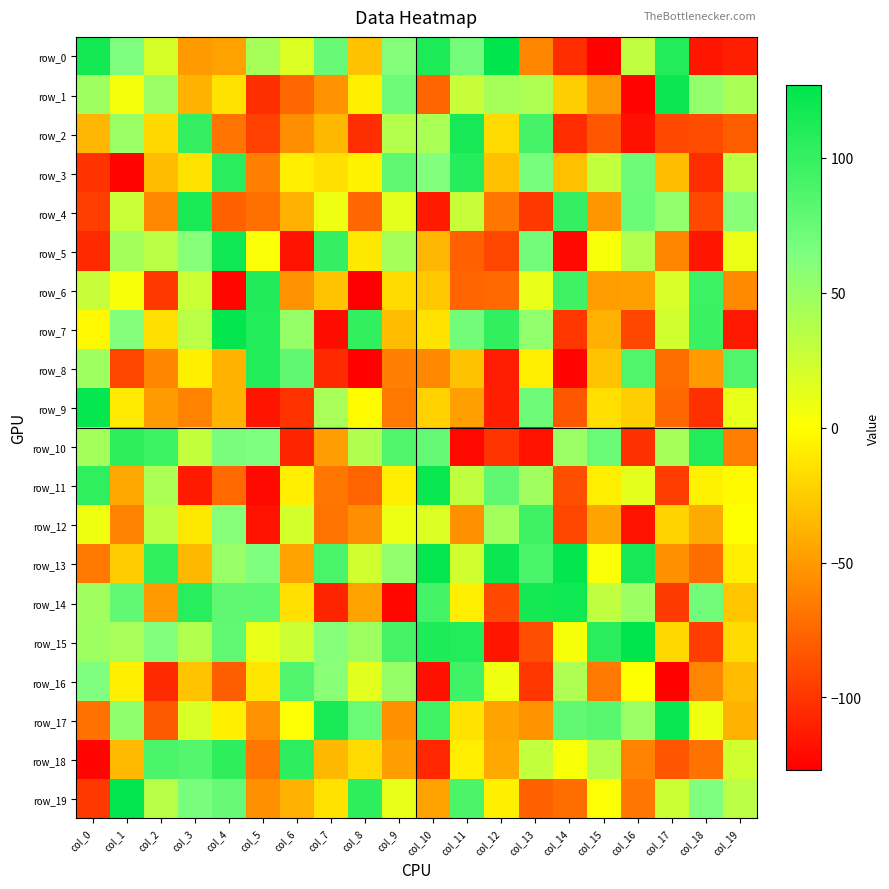

What is the sum of the row_4 values at col_8 and col_15?

-127